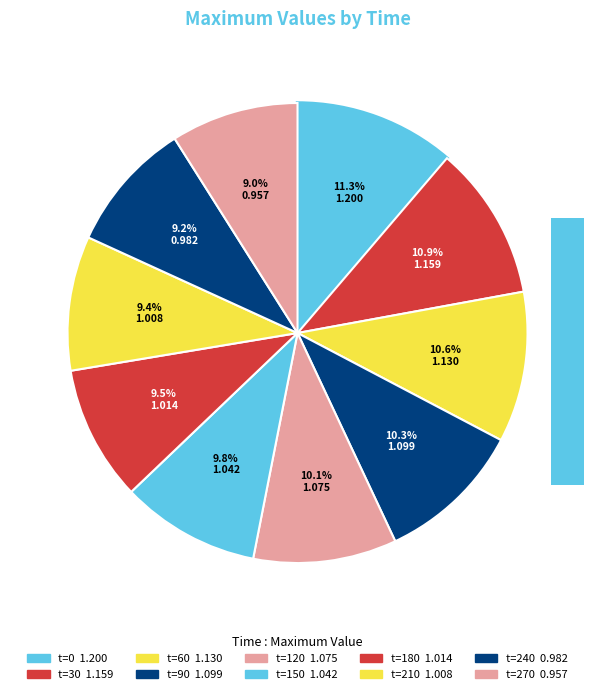

How many slices are in this pie chart?

10